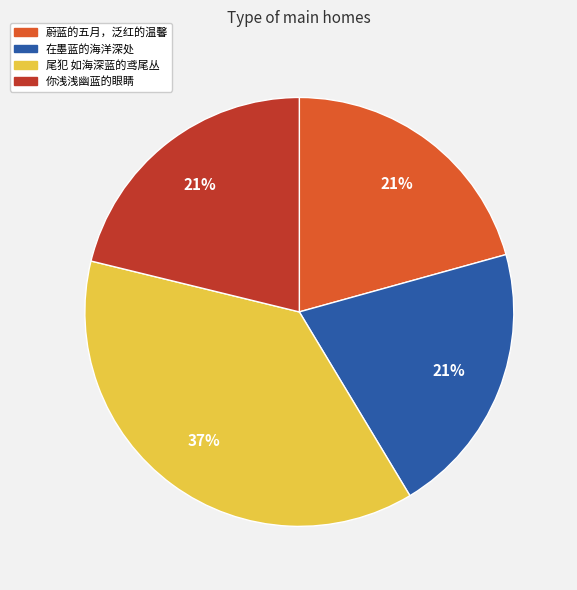

What percentage is the 你浅浅幽蓝的眼睛 slice, to the nearest percent?

21%